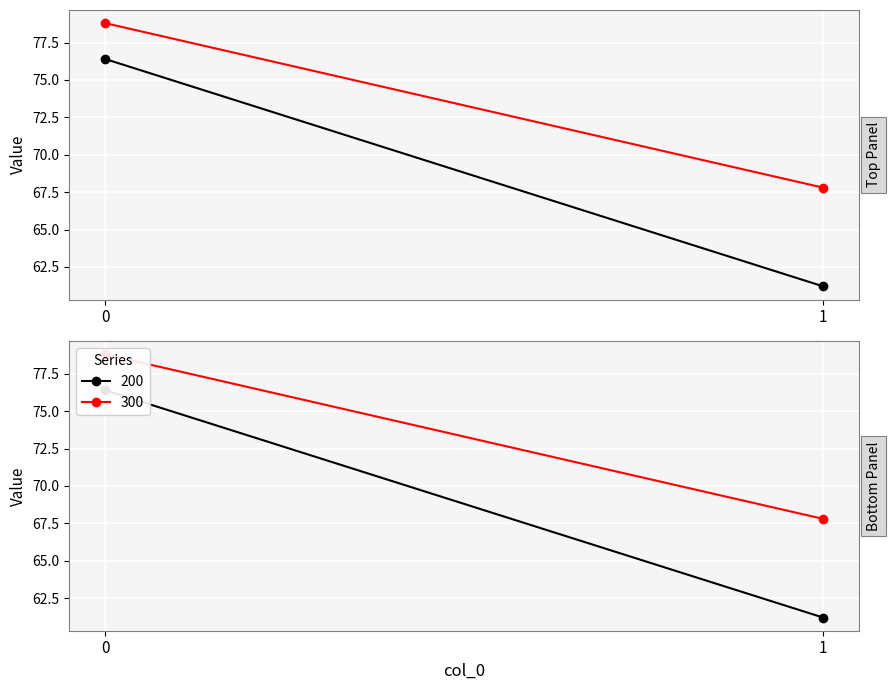

Which series has the largest range (max minus min)?

200